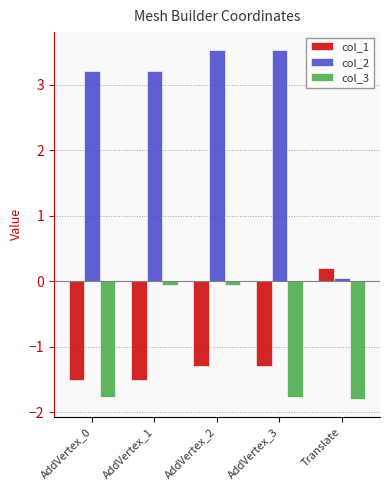

How many groups of bars are there?

5